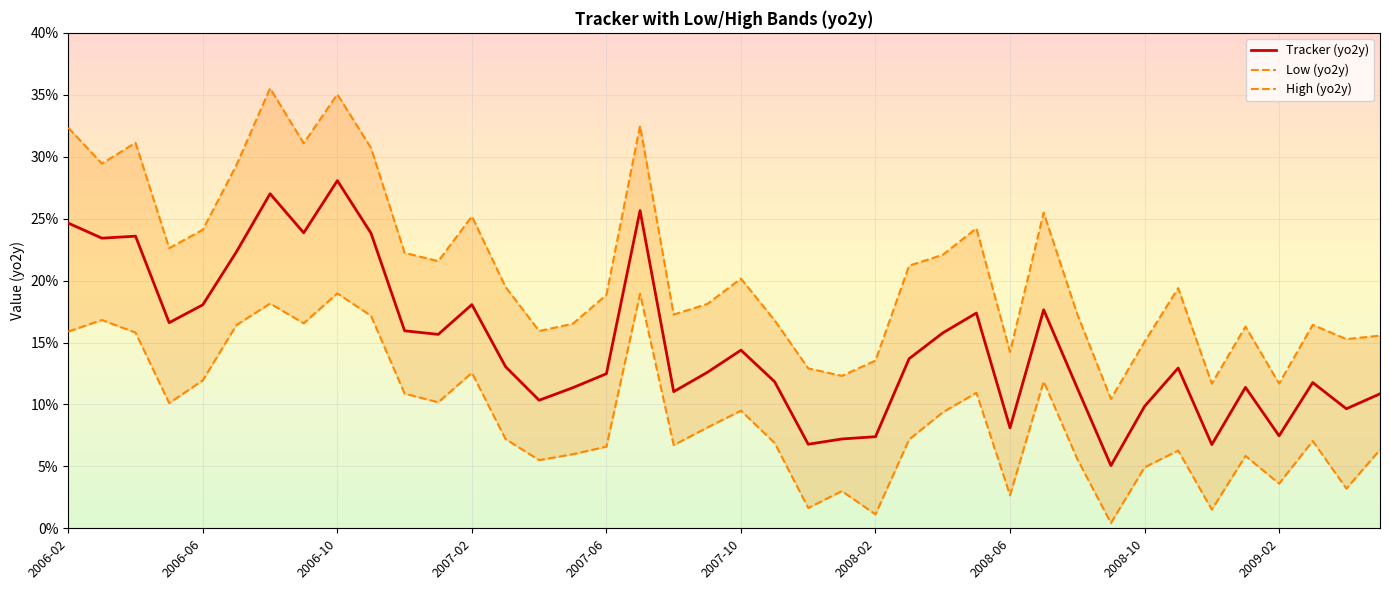

True or false: Tracker (yo2y) has a value of 5.2 at 2007-02.

False